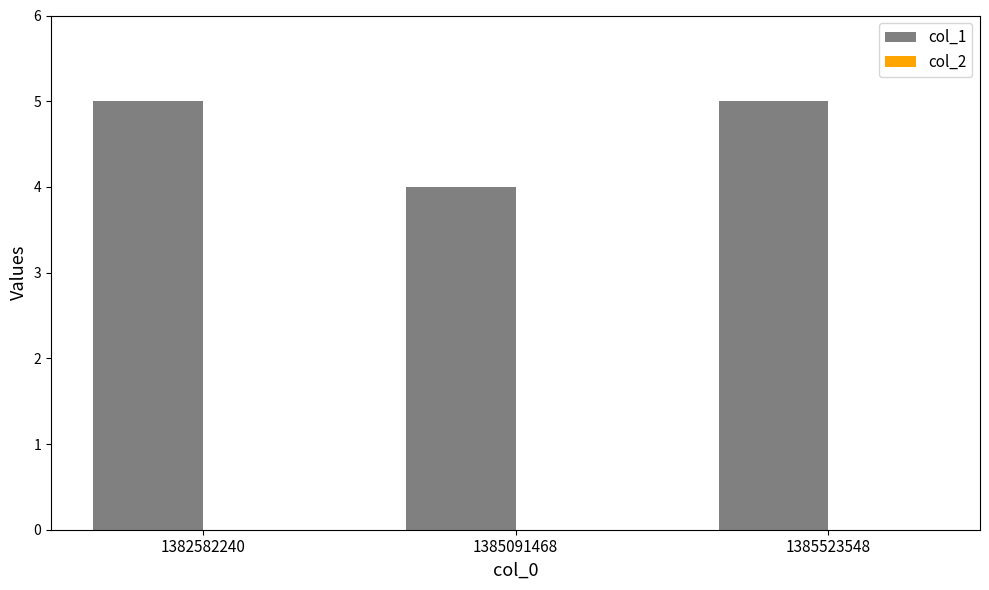

Reading left to right, transcribe all the data shown in this chart.

5	4	5